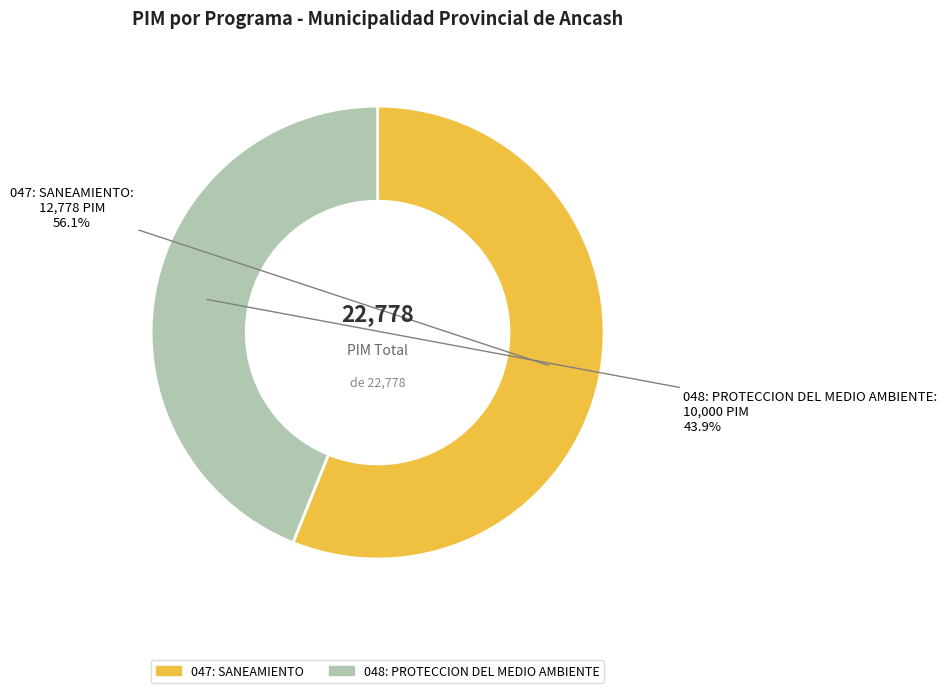

Is 048: PROTECCION DEL MEDIO AMBIENTE the majority of the pie?

No